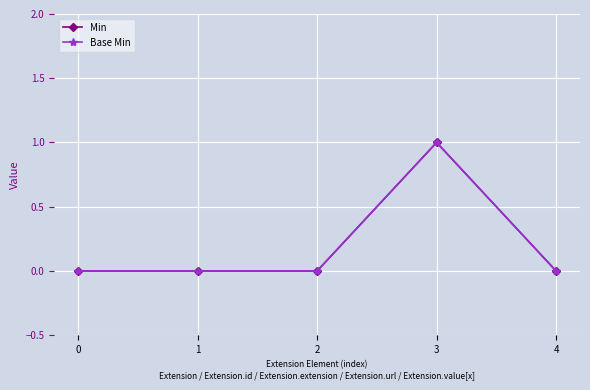

Between 3 and 1, which is larger?

3